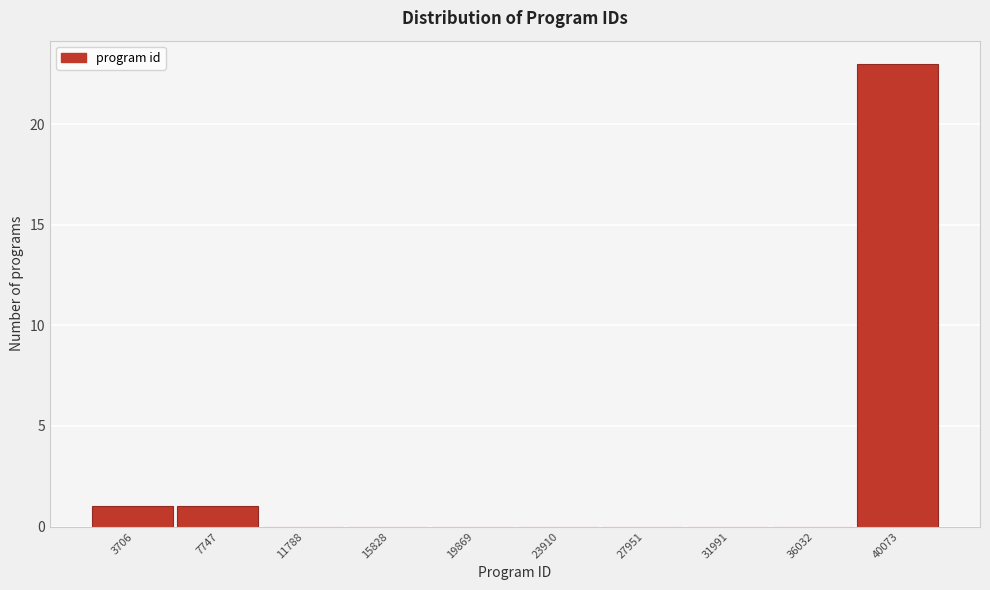

Reading left to right, transcribe this chart: for each bar, give the range it covers on the x-axis and its height. Neither the bar edges nor the heights are printed on the chart, so give them approximately, as read against the axes.

1500 to 5500: 1
5500 to 10000: 1
10000 to 14000: 0
14000 to 18000: 0
18000 to 22000: 0
22000 to 26000: 0
26000 to 30000: 0
30000 to 34000: 0
34000 to 38000: 0
38000 to 42000: 23